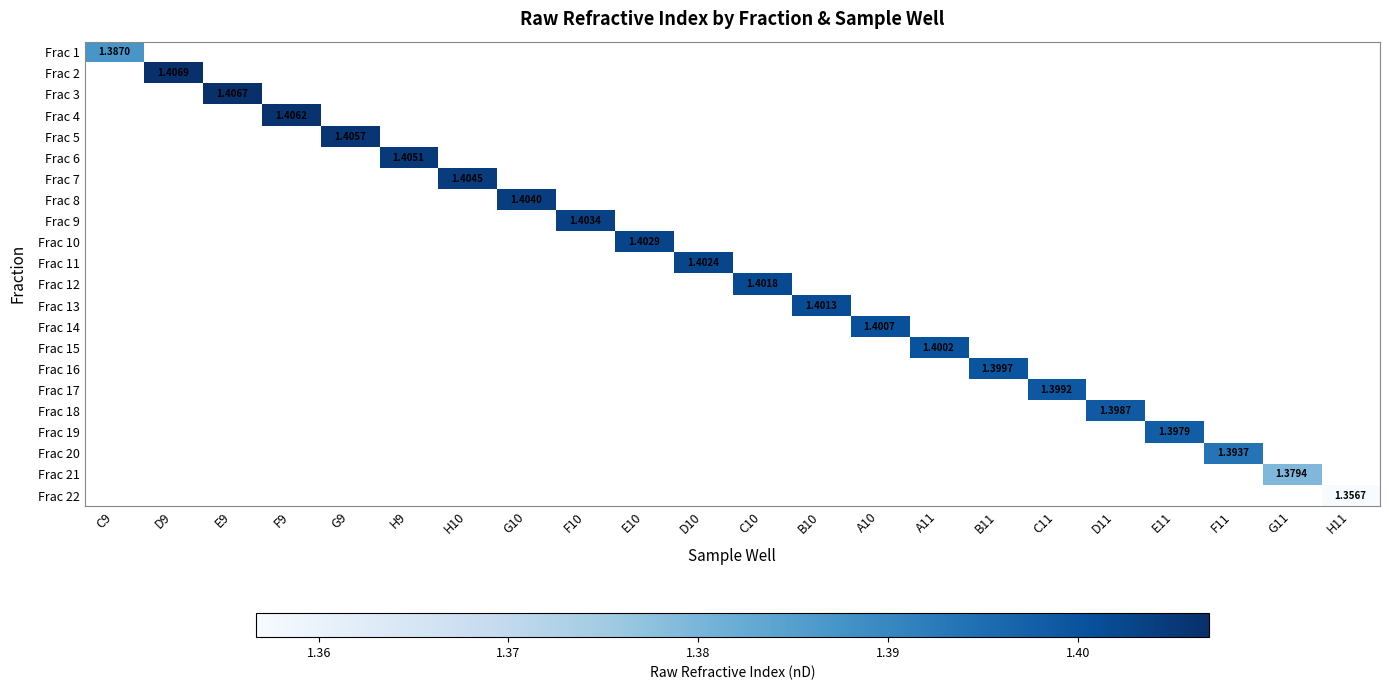

True or false: Frac 5 has a value of 0.6 at G9.

False